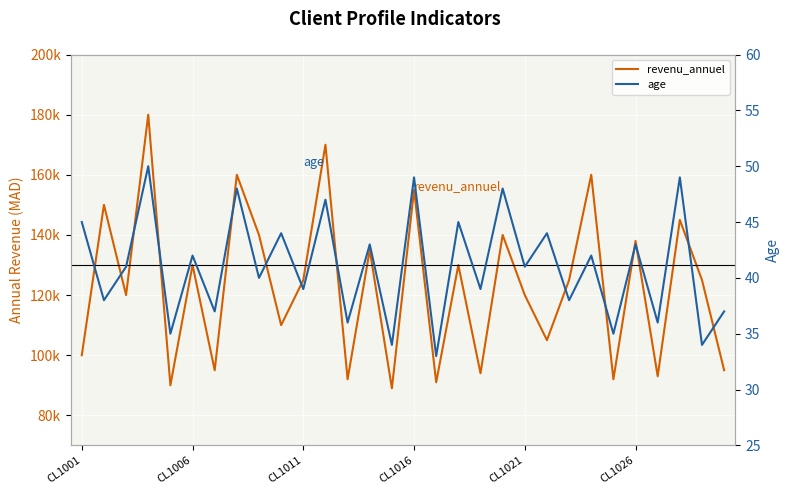

What is the sum of the revenu_annuel values at CL1016 and 18?

274000